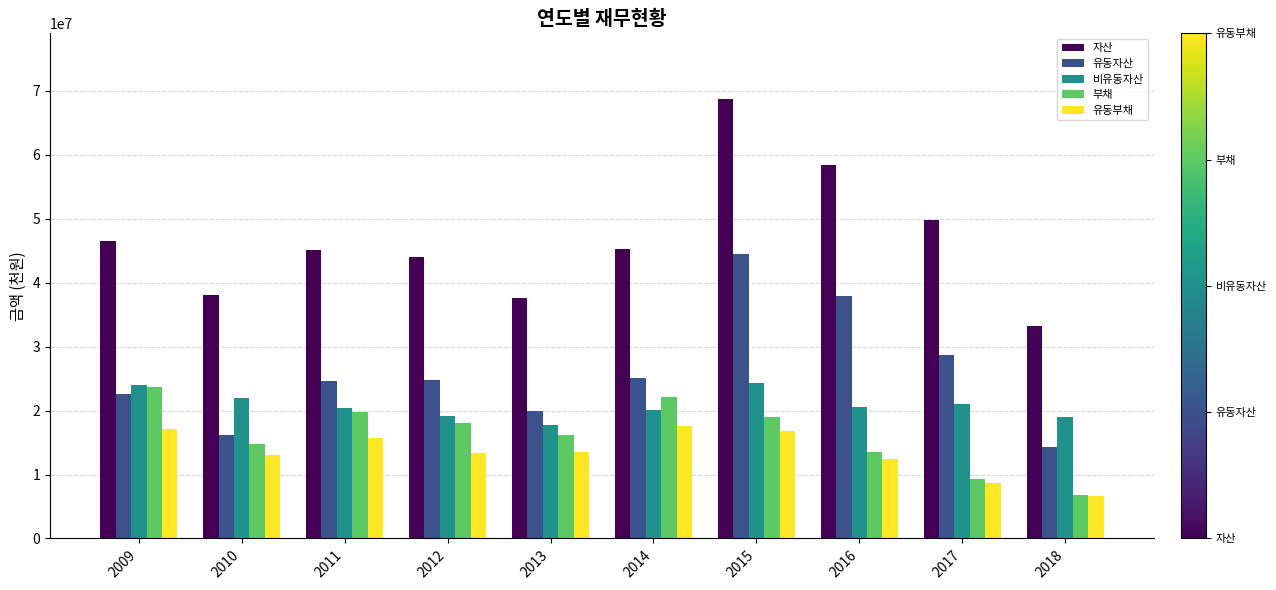

What are all the series names shown in the legend?

자산, 유동자산, 비유동자산, 부채, 유동부채